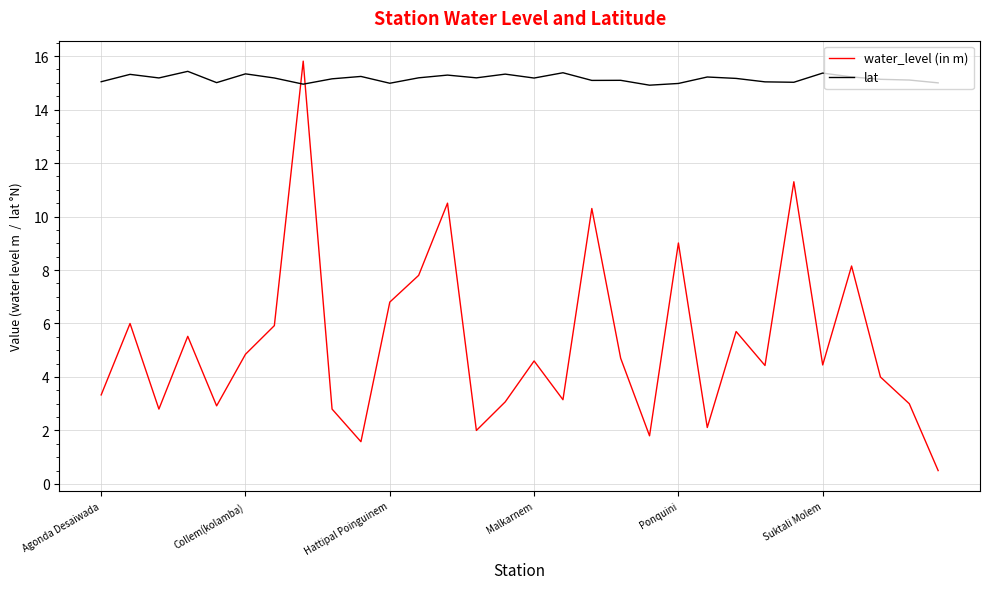

What is the maximum value for lat?

15.4